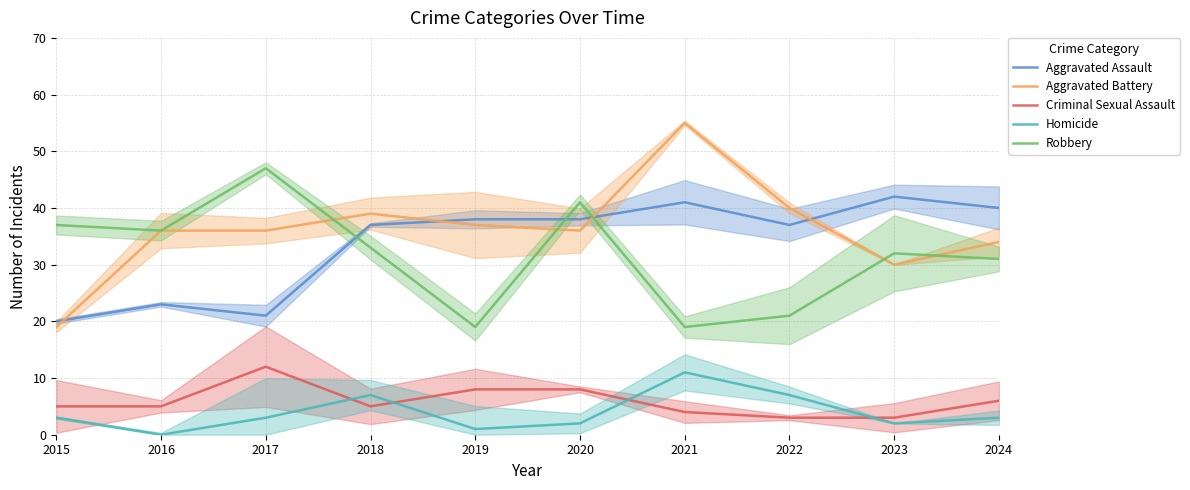

At which label is Criminal Sexual Assault closest to 7?

2019